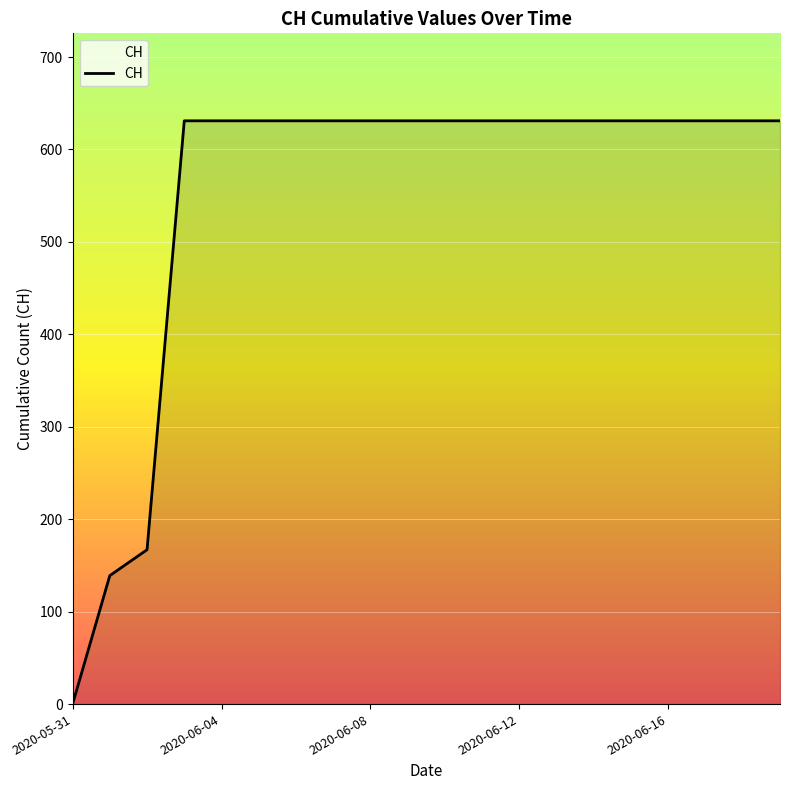

What is the difference between the maximum and minimum values?

631